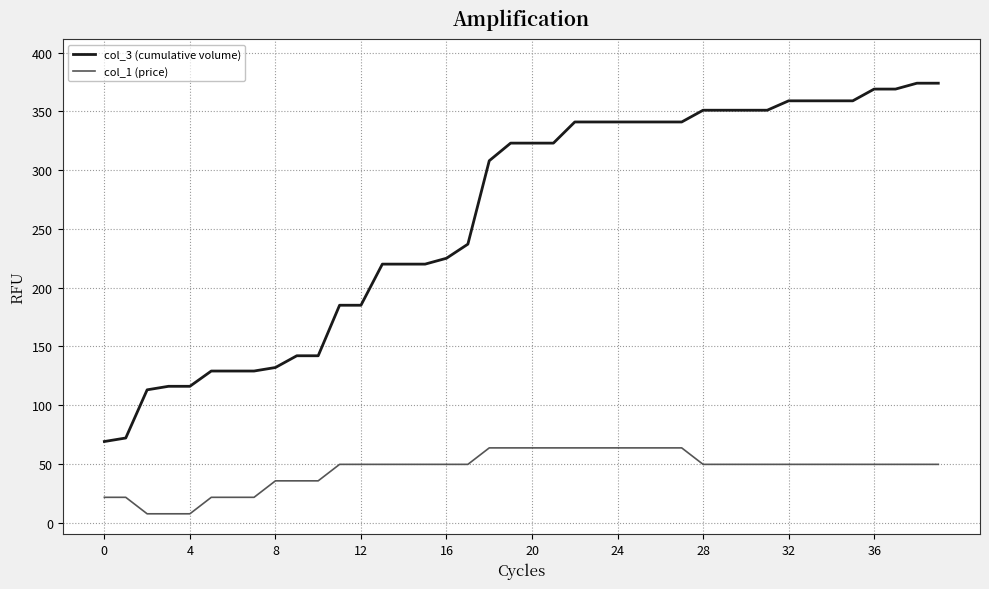

True or false: col_3 (cumulative volume) and col_1 (price) cross at least once.

False